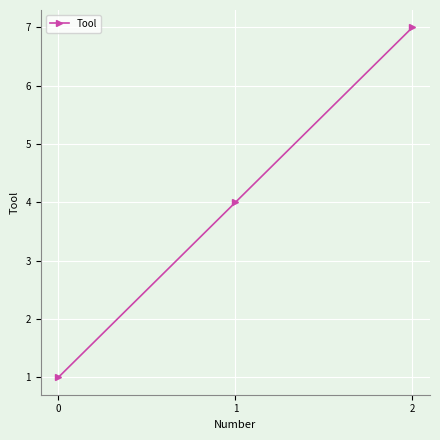

The chart shows a value of 0 at 0. True or false?

False